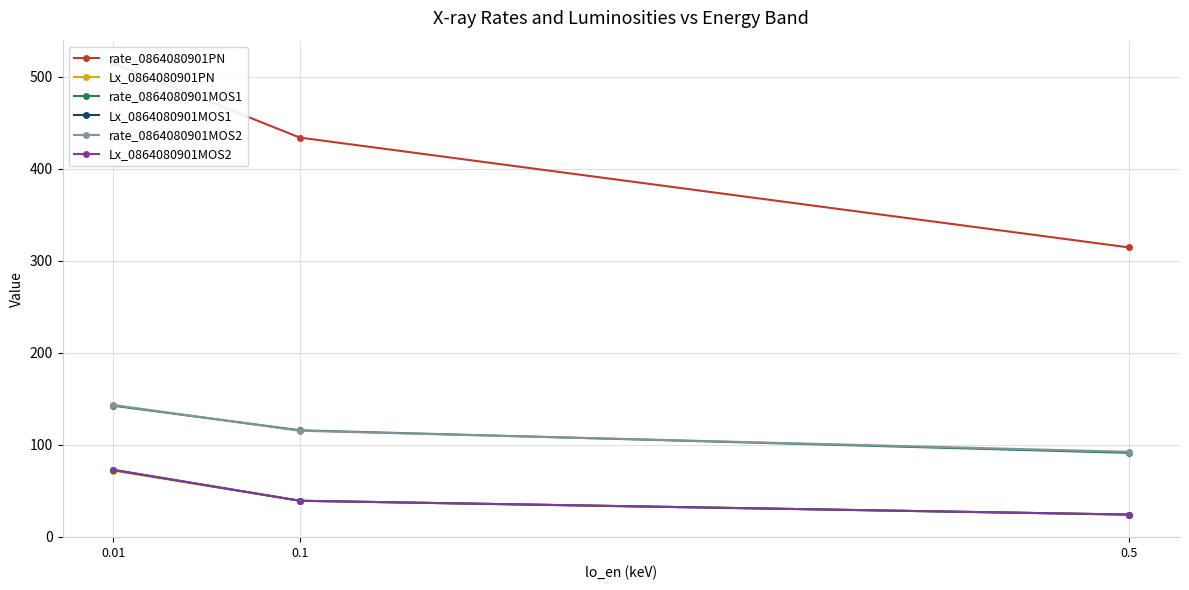

What is the sum of the rate_0864080901MOS2 values at 0.5 and 0.01?

235.4